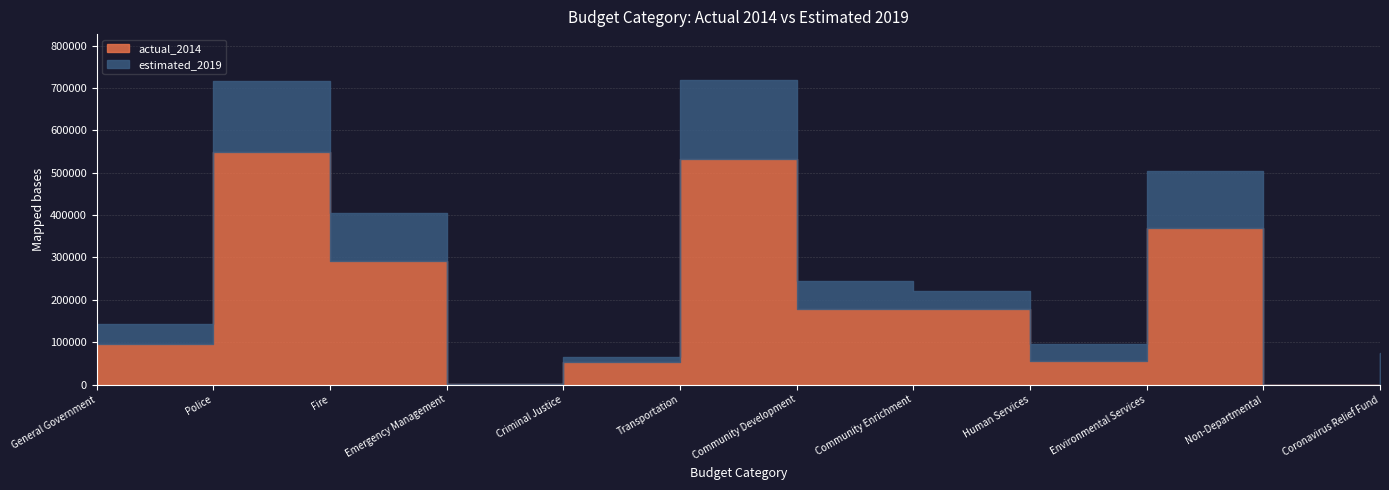

Where does the actual_2014 series first go above 177292?

Police